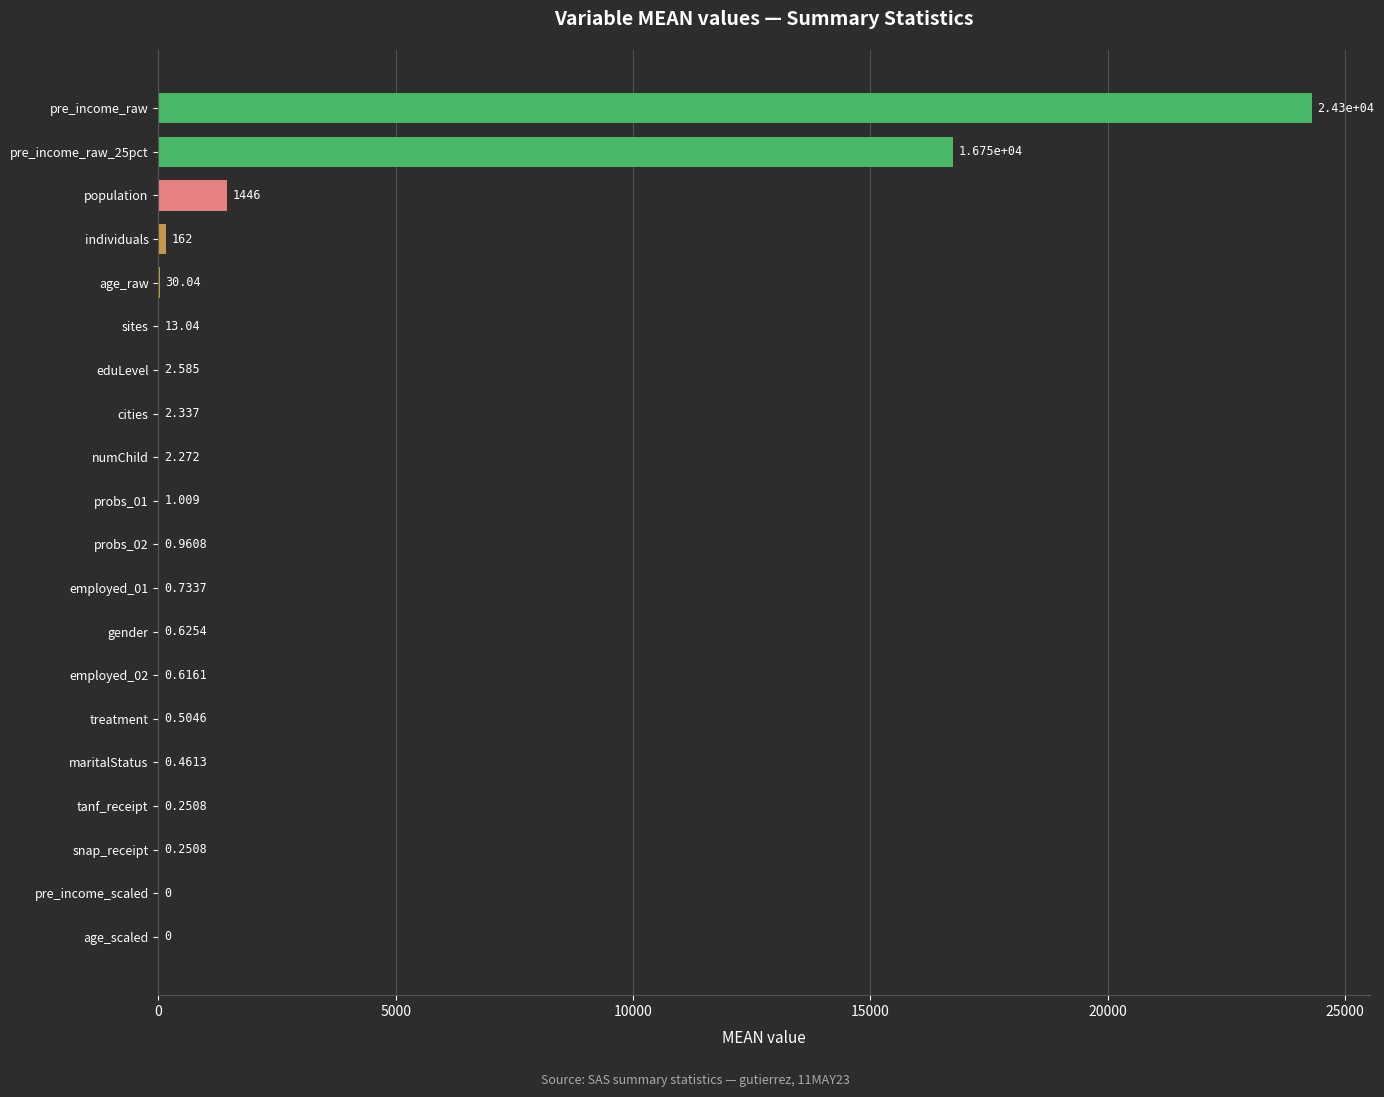

Which has a higher value, maritalStatus or gender?

gender